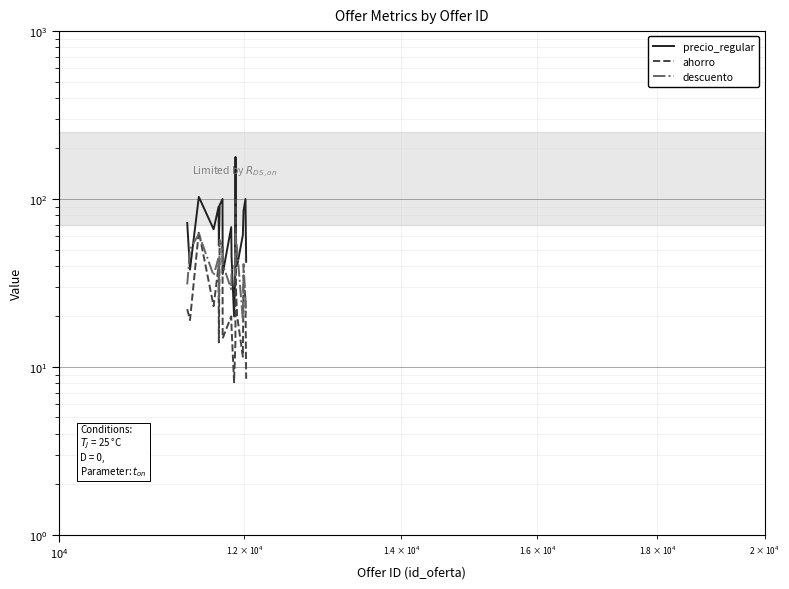

Rank the series by their maximum value, from highest to lowest.

precio_regular, ahorro, descuento